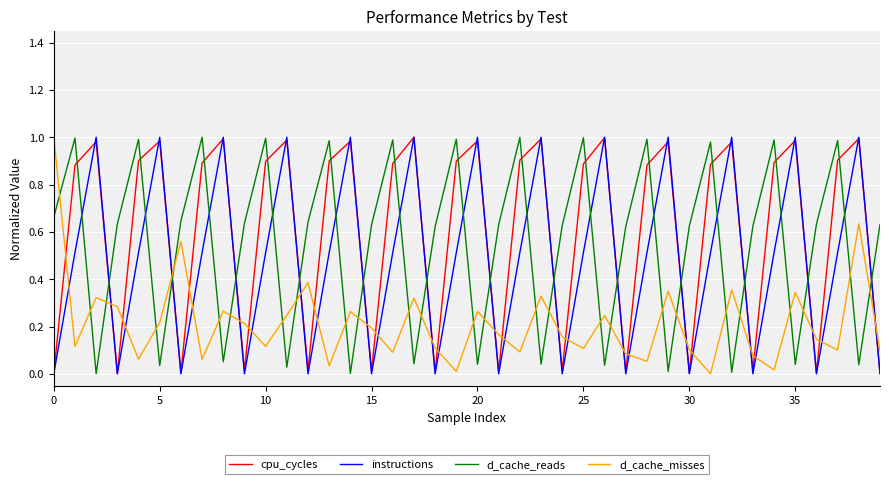

List the series in order of their overall mean, highest first.

cpu_cycles, d_cache_reads, instructions, d_cache_misses